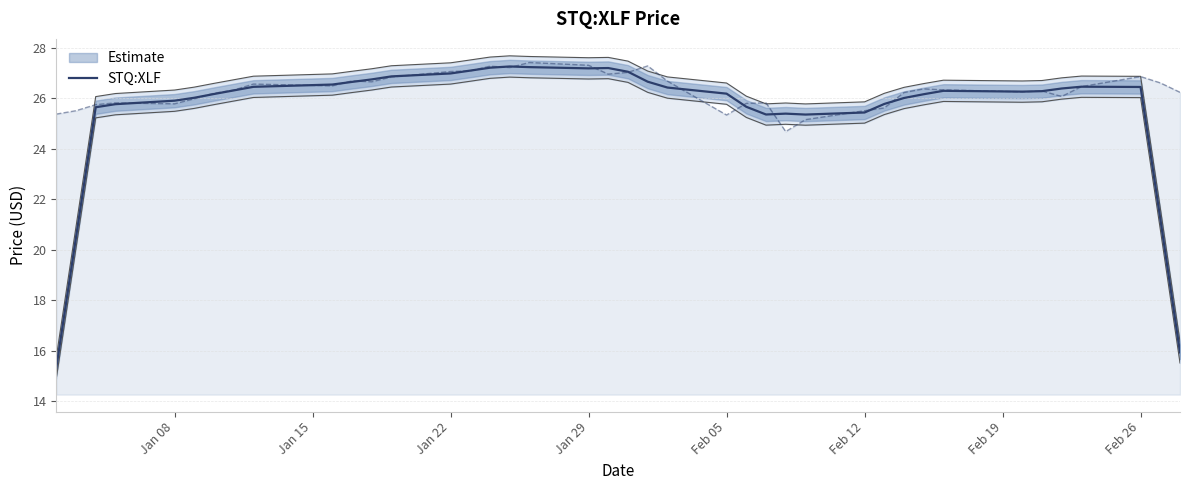

What is the greatest value displayed?

27.3